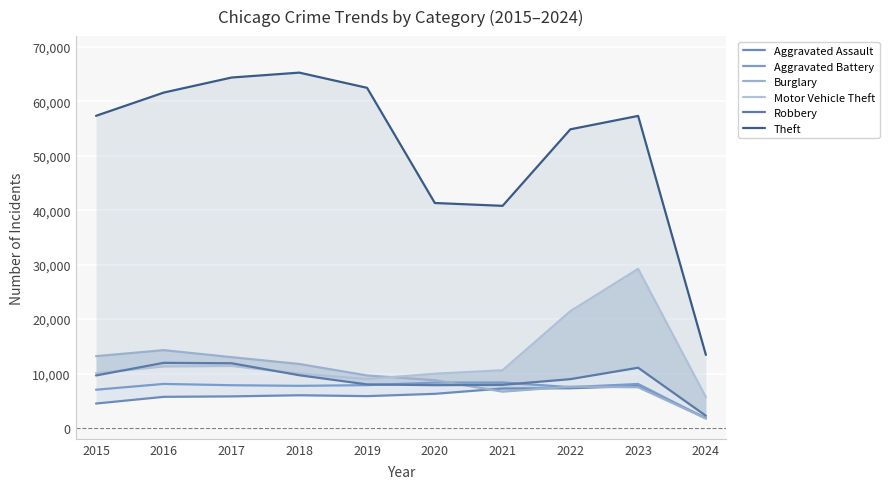

What are all the series names shown in the legend?

Aggravated Assault, Aggravated Battery, Burglary, Motor Vehicle Theft, Robbery, Theft